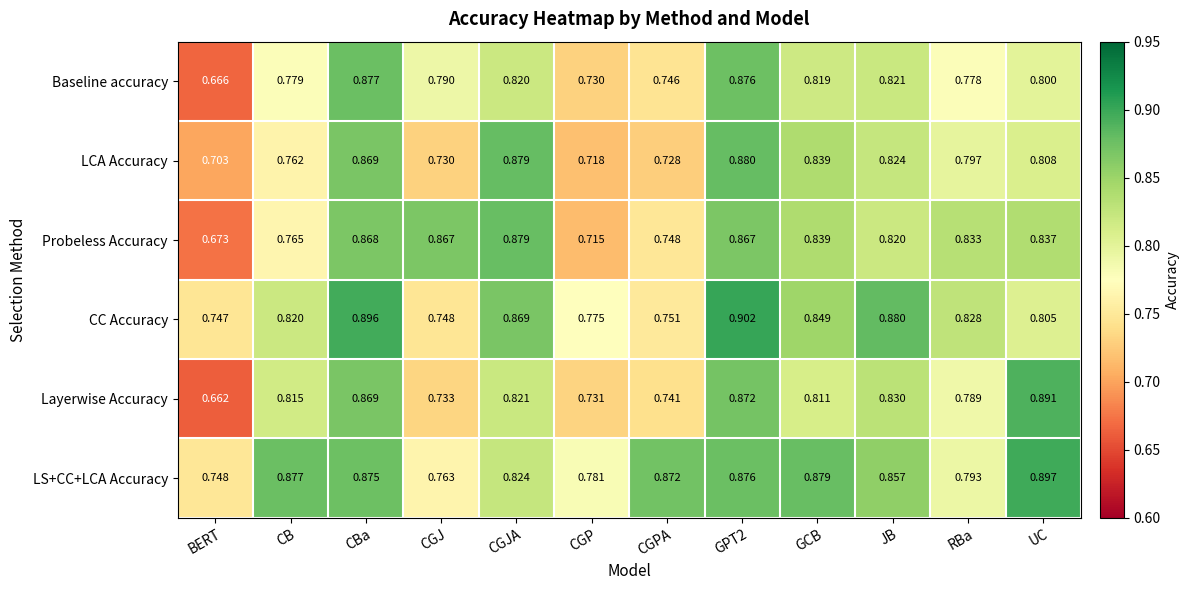

What is the spread (max minus min) of values at CGJ?

0.1